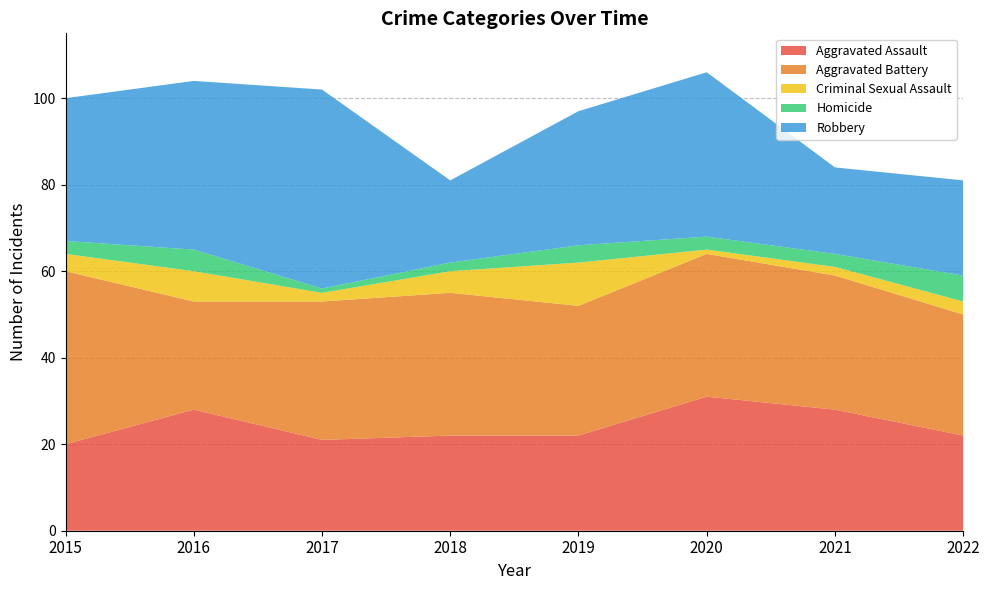

At which category is the sum across all series the highest?

2020